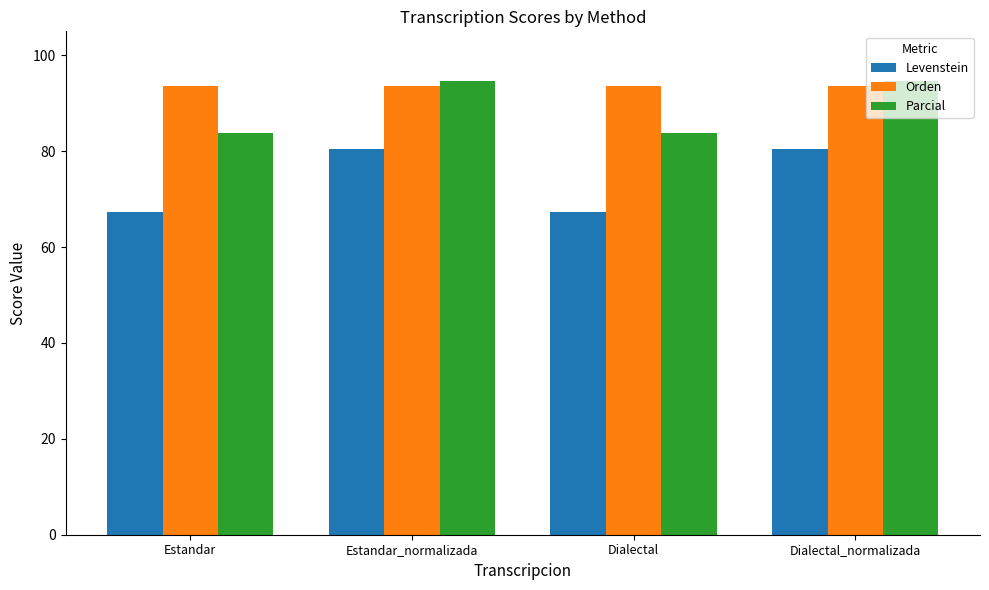

What is the sum of all Levenstein values?

295.4